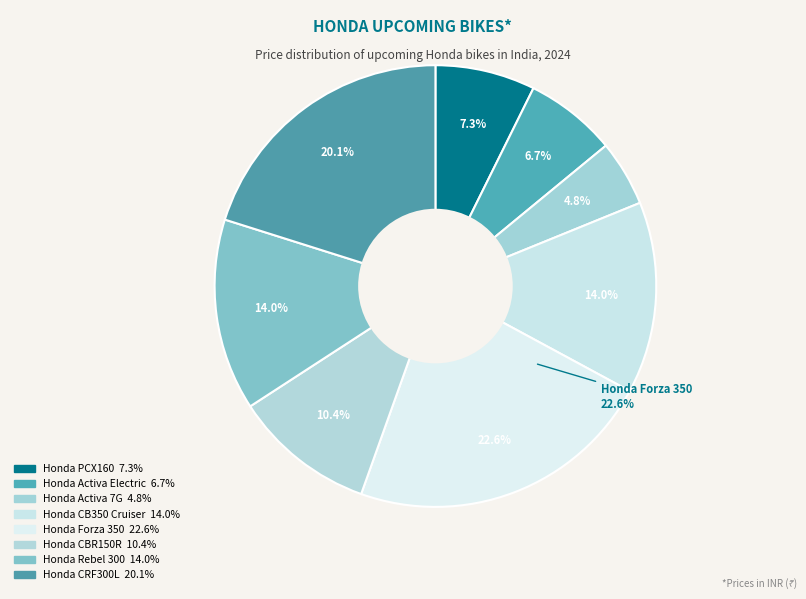

Rank the categories by value from highest to lowest.

Honda Forza 350, Honda CRF300L, Honda CB350 Cruiser, Honda Rebel 300, Honda CBR150R, Honda PCX160, Honda Activa Electric, Honda Activa 7G